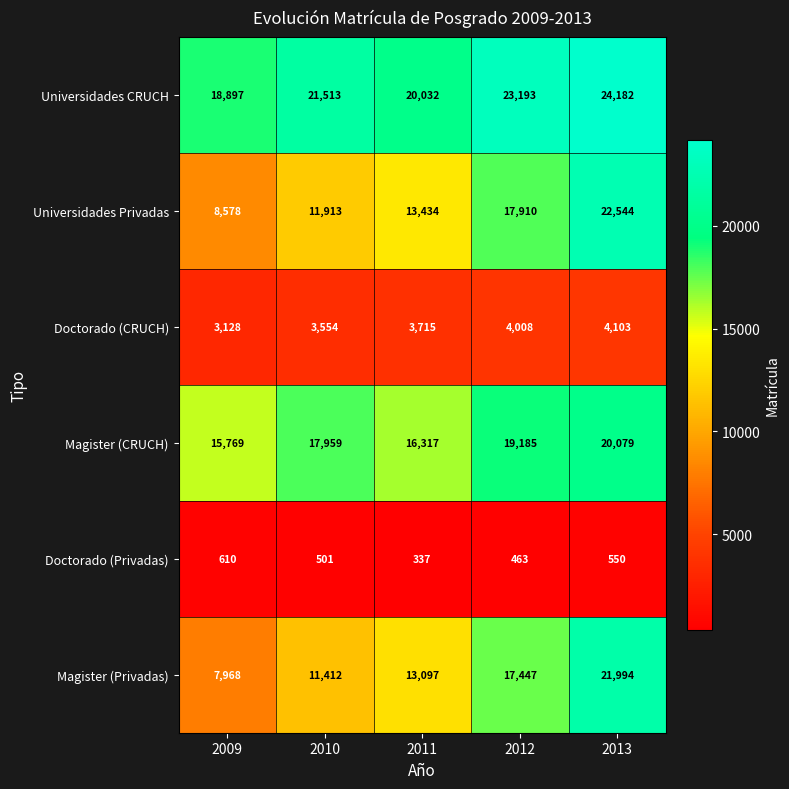

The value of Magister (Privadas) at 2009 is 7968. True or false?

True